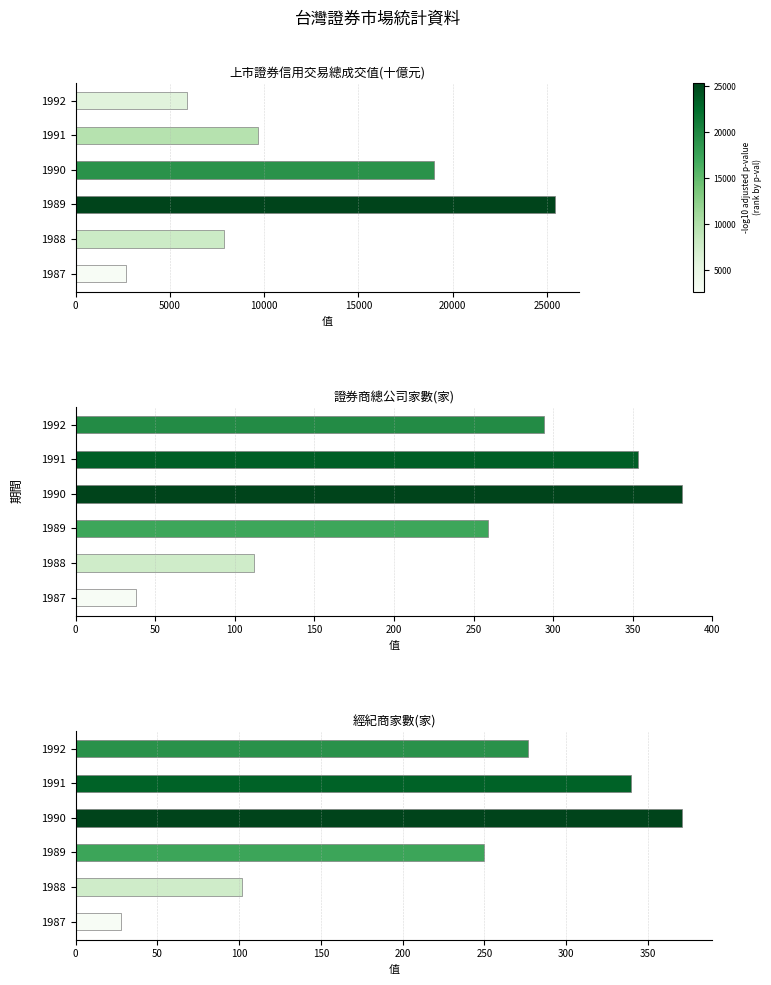

What is the sum of all 證券服務事業-經紀商家數(家)_原始值 values?

1368.0